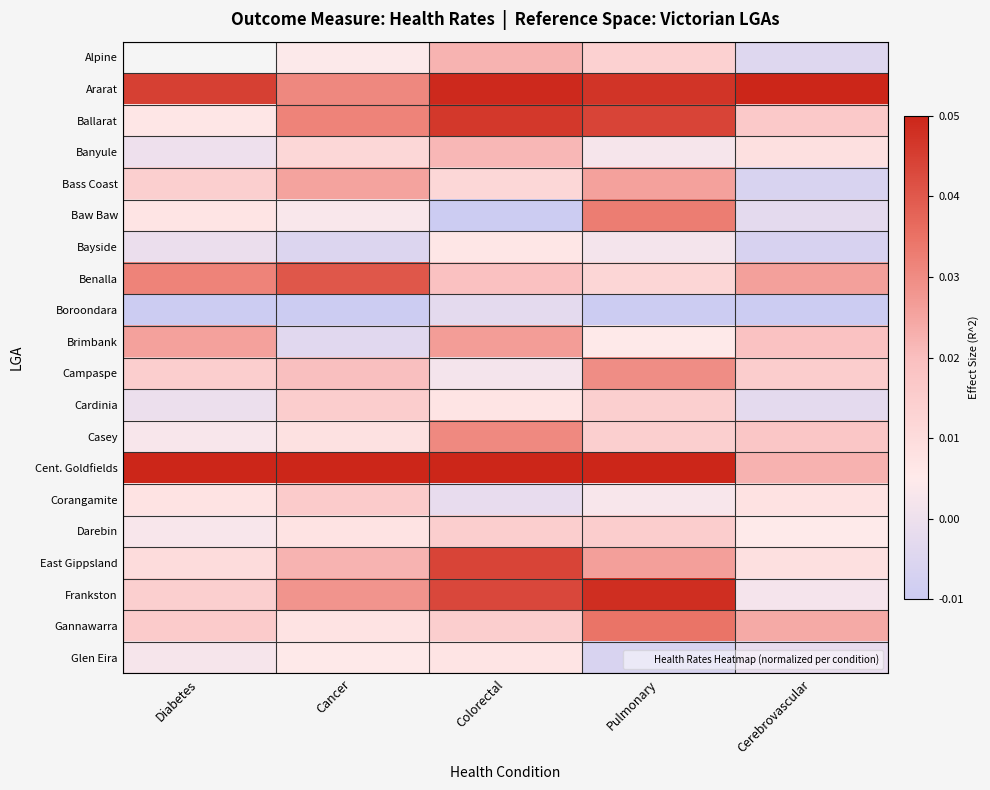

What is the difference between the highest and lowest values at Cancer?

0.1